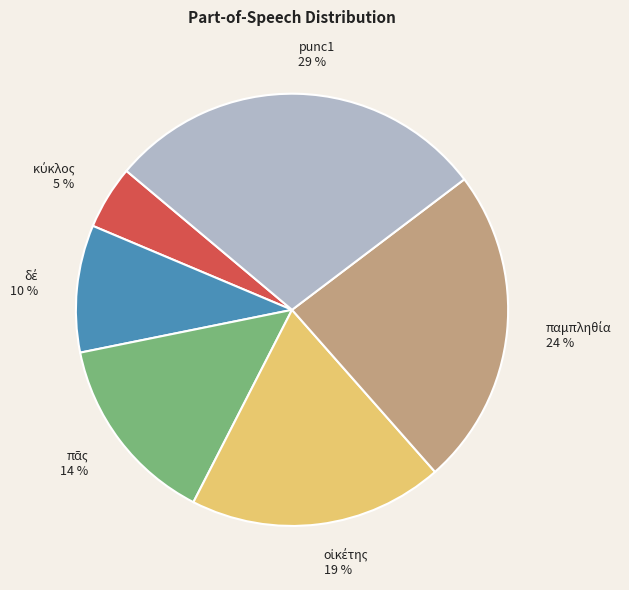

Is there any slice that represents more than half of the pie?

No